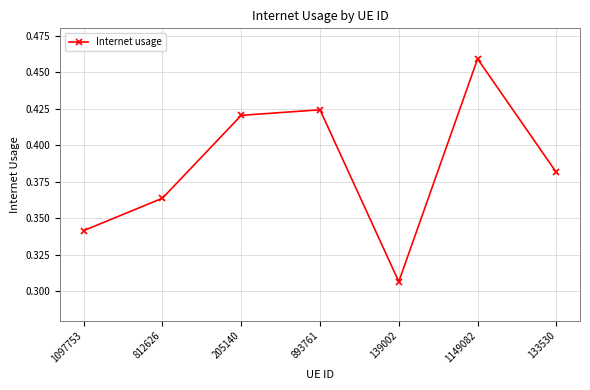

Where is the data nearest to the value 0?

139002